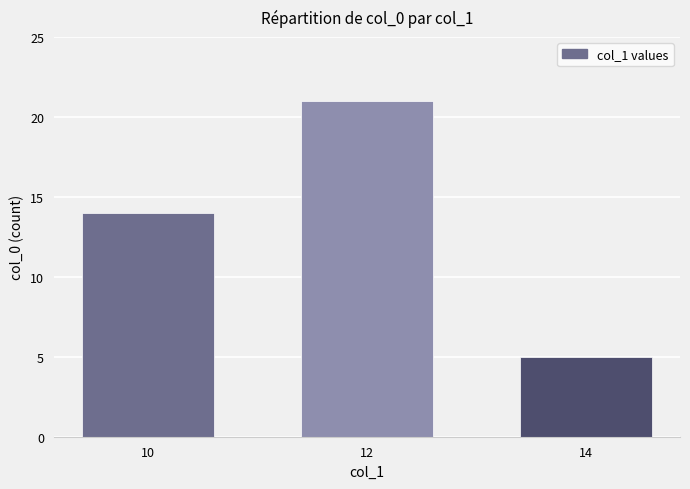

What is the change in value from 10 to 12?

+7